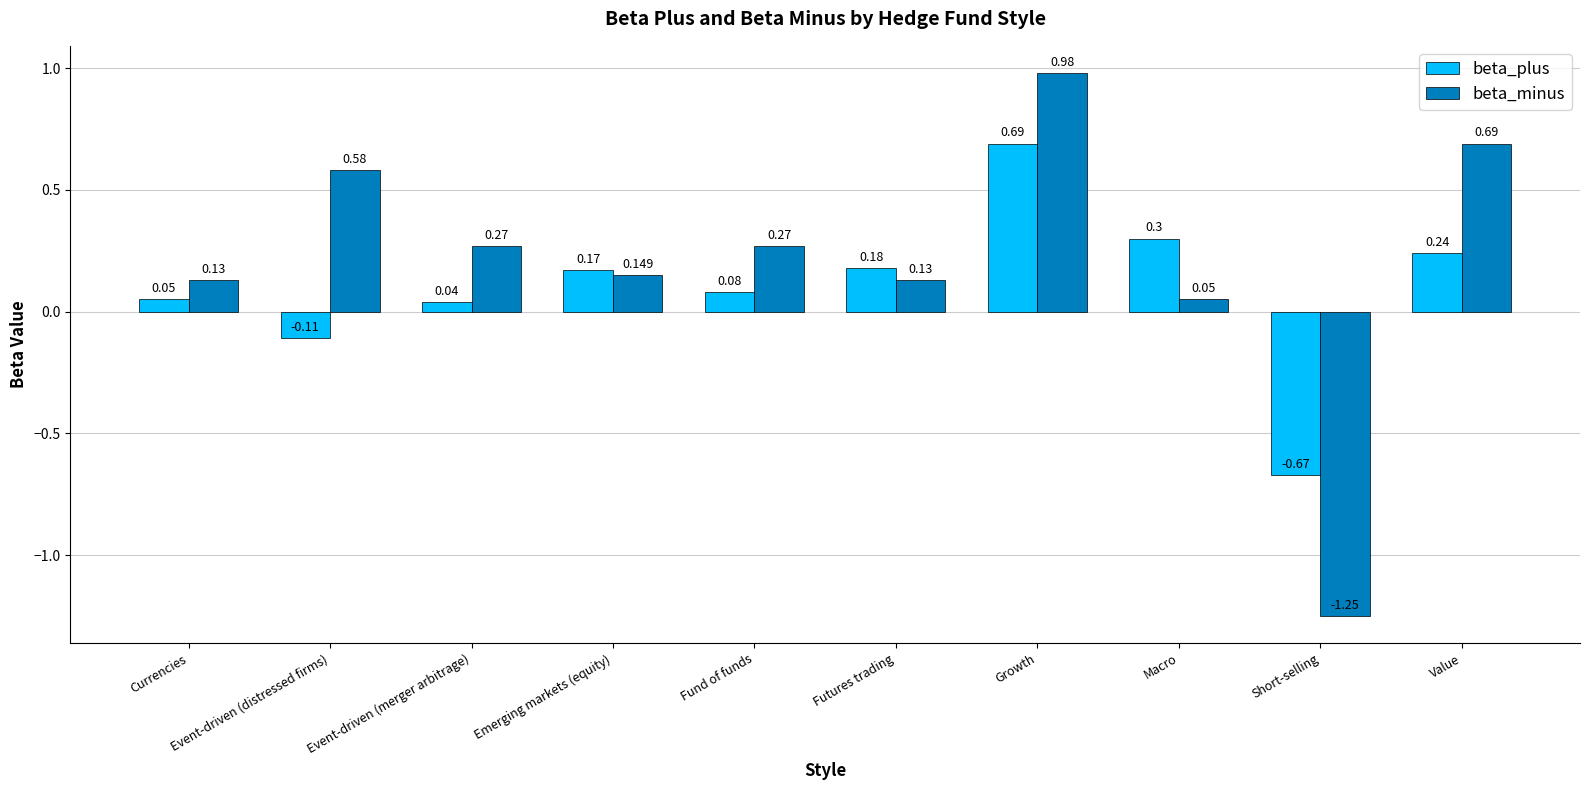

Which series has the largest total across all categories?

beta_minus